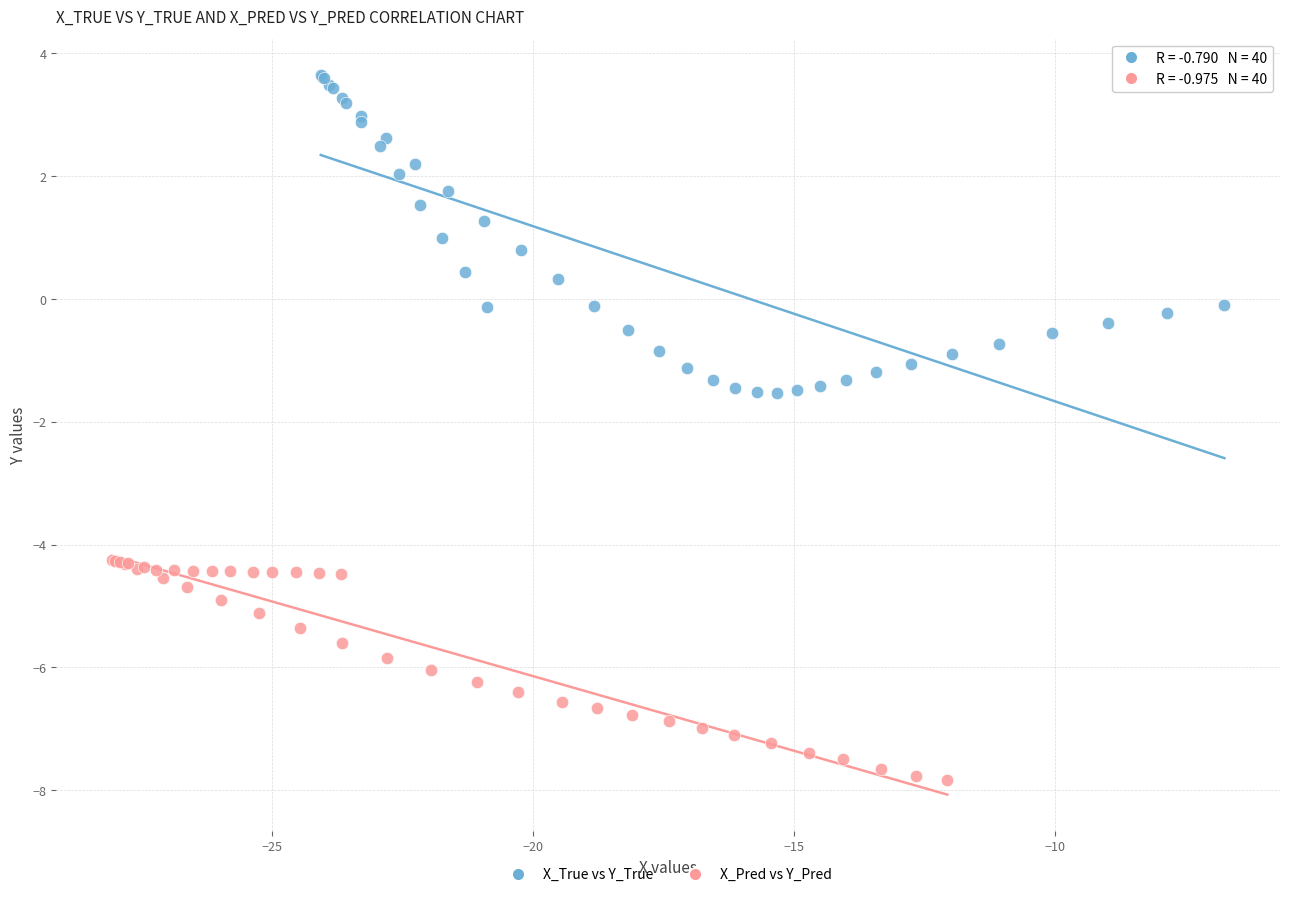

Which series has the largest Y range (max minus min)?

X_True vs Y_True